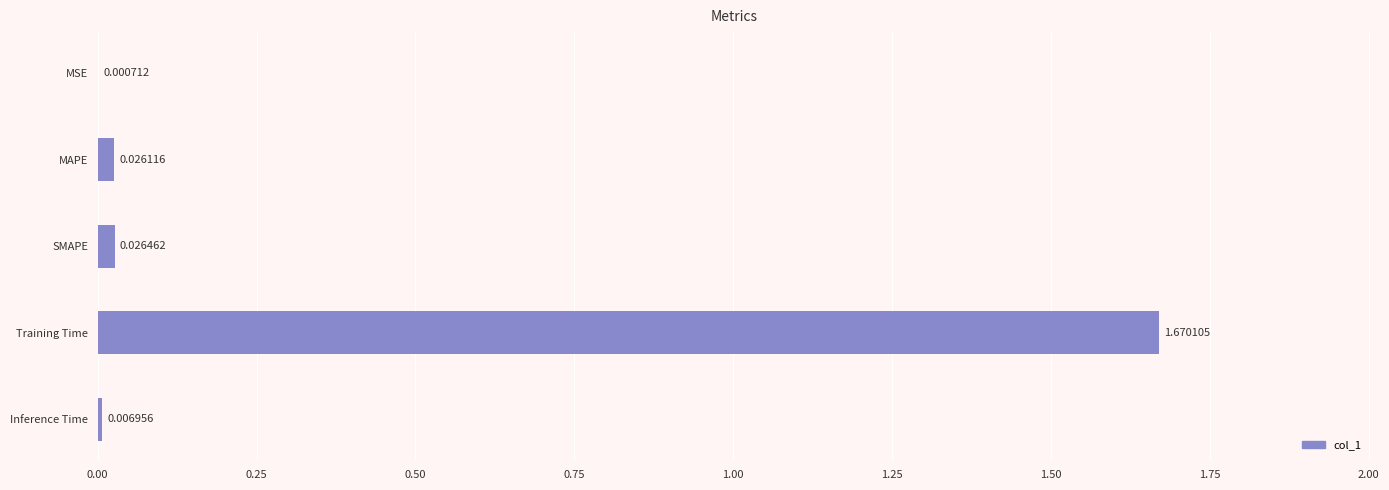

Which has a higher value, SMAPE or Training Time?

Training Time